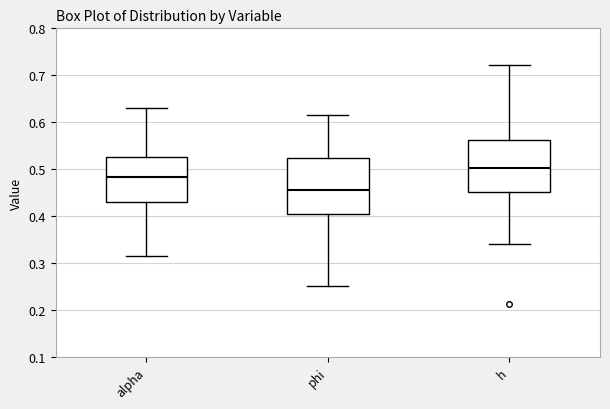

Where is the lower edge of the box for phi on the y-axis? The values are not printed on the chart, so give them approximately, as read against the axis.

0.40